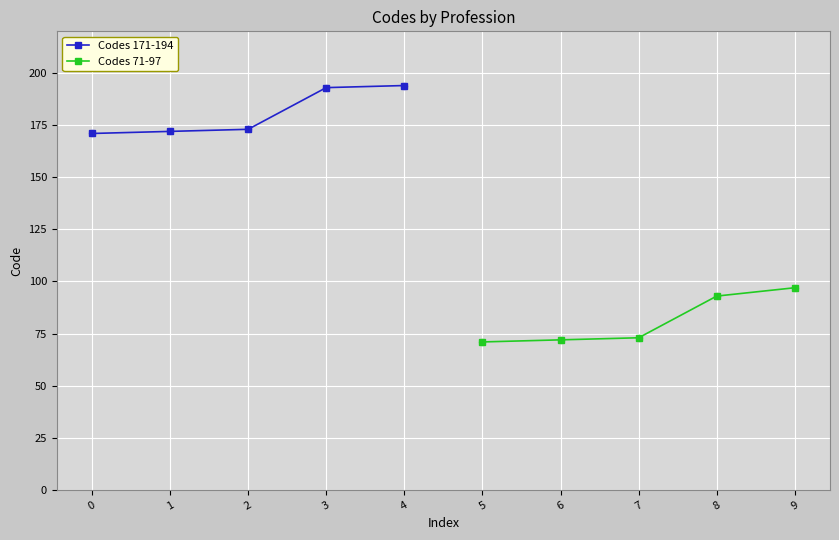

Which series contains the lowest Y value?

Codes 71-97